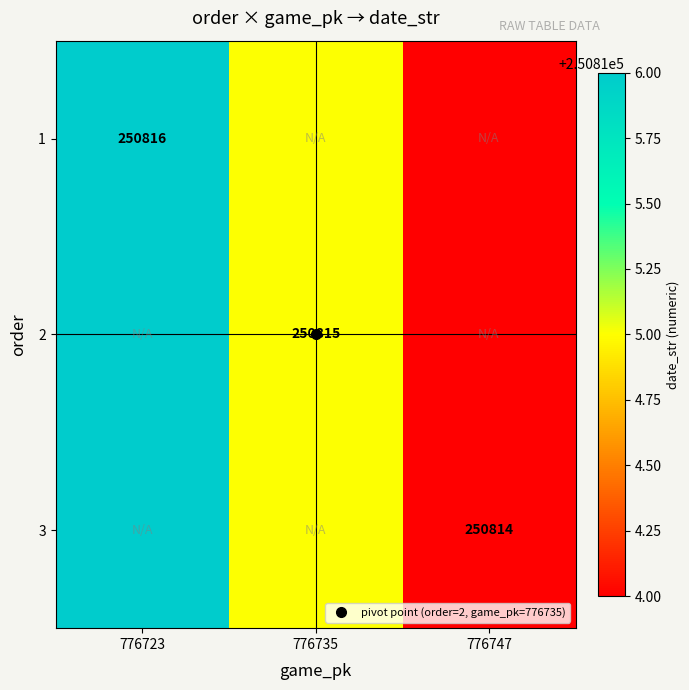

How many values in the 3 series are below 250815?

1